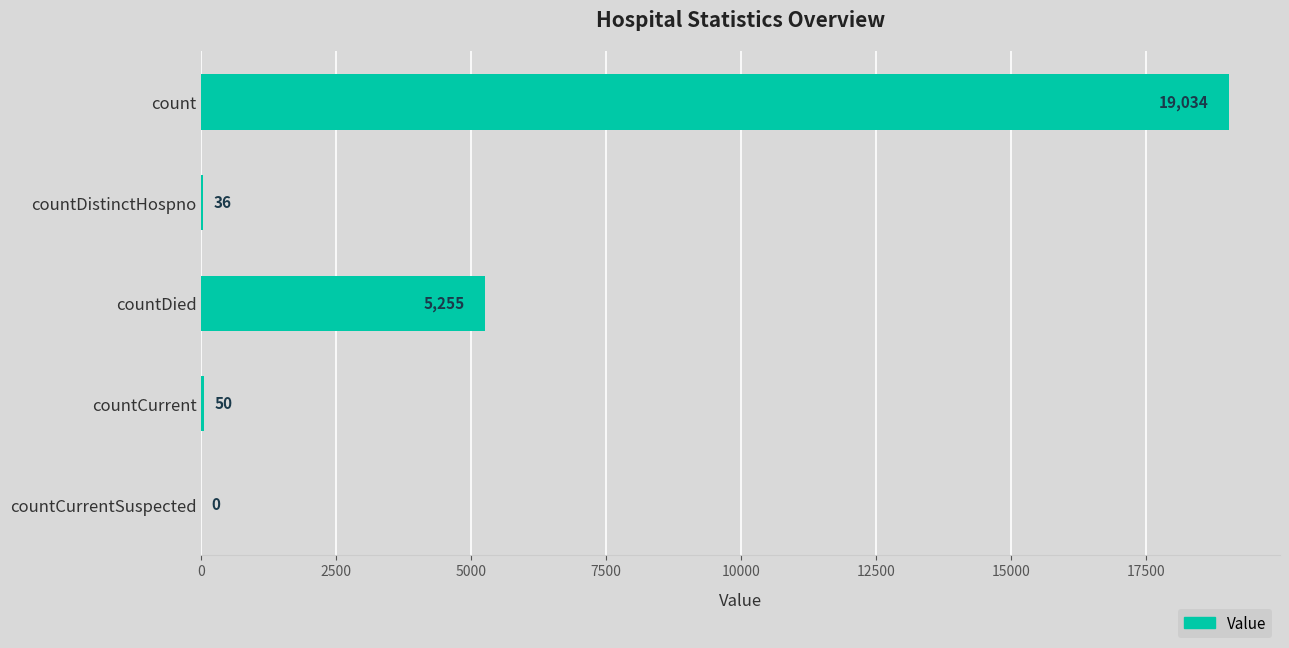

What is the sum of the values at countCurrent and countDistinctHospno?

86